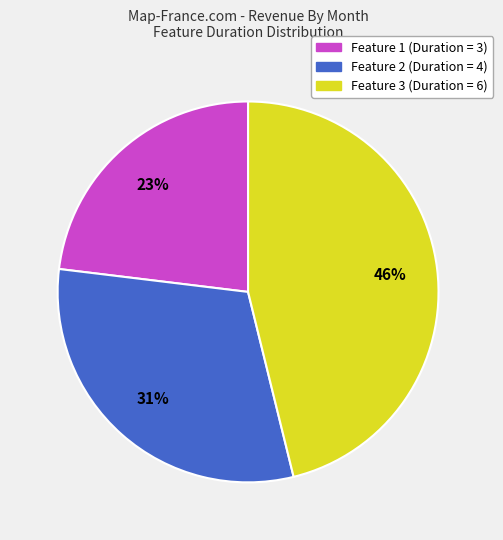

Is there any slice that represents more than half of the pie?

No